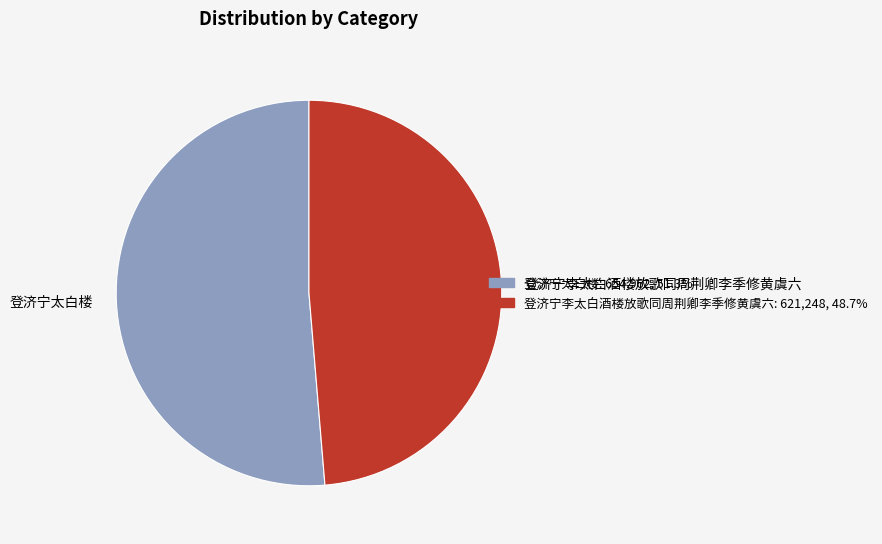

Count the number of slices in the pie.

2